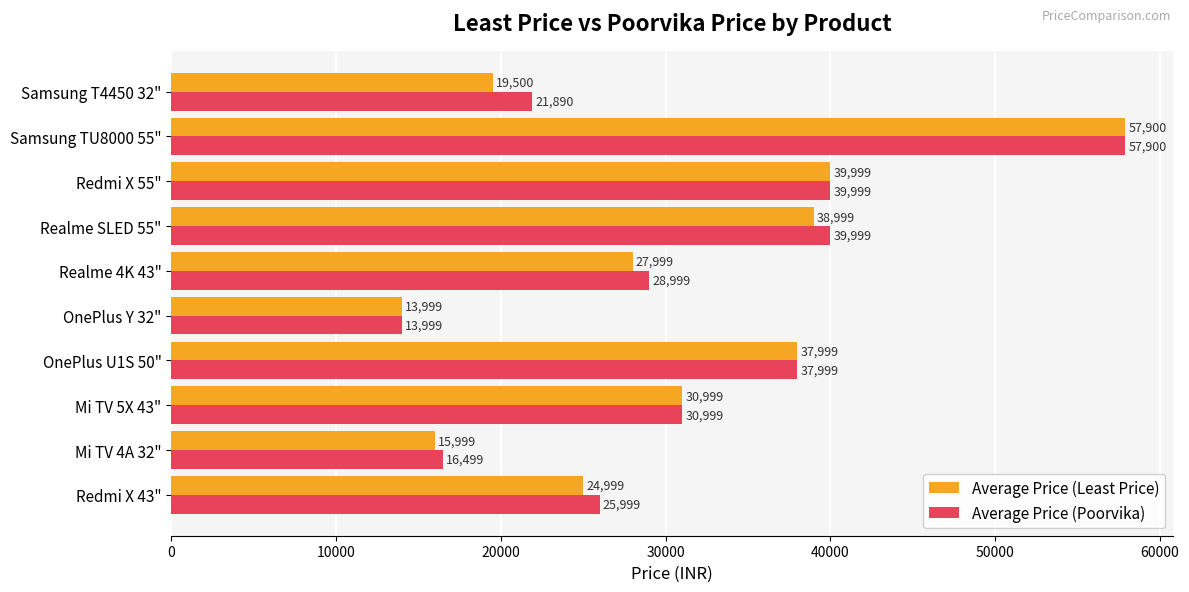

At which category does the chart reach its minimum across all series?

OnePlus Y 32"